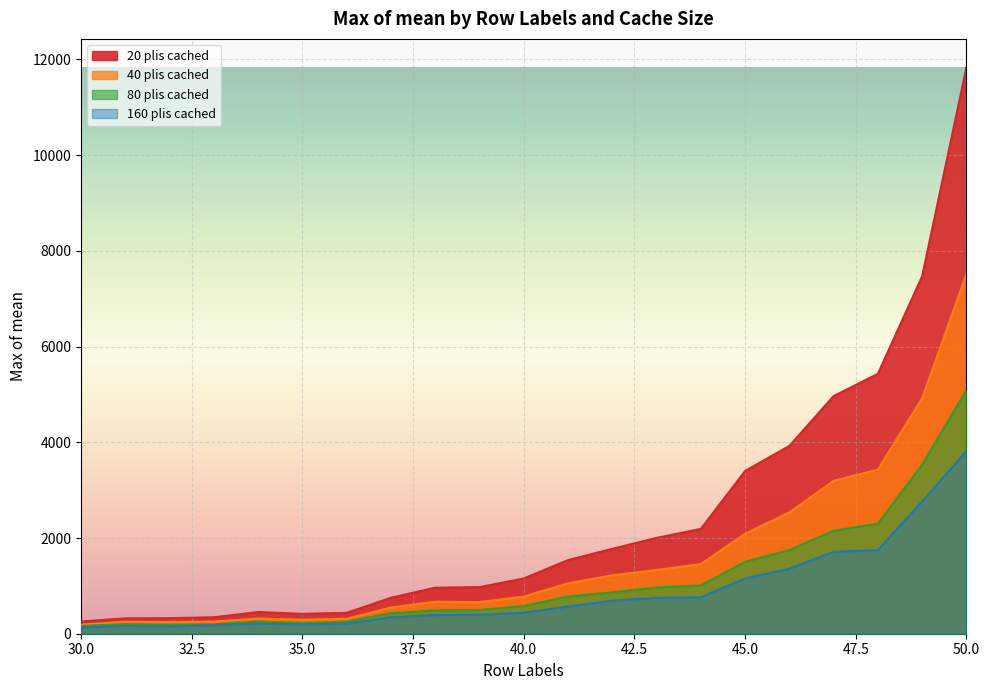

True or false: 160 plis cached has a value of 748.7 at 43.

True